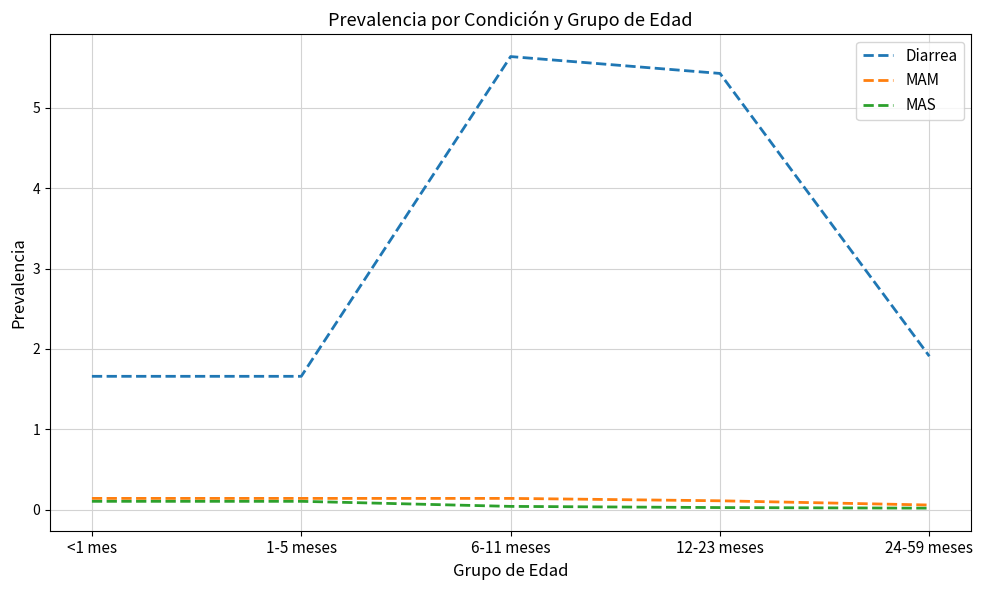

True or false: Diarrea and MAM intersect in this chart.

False